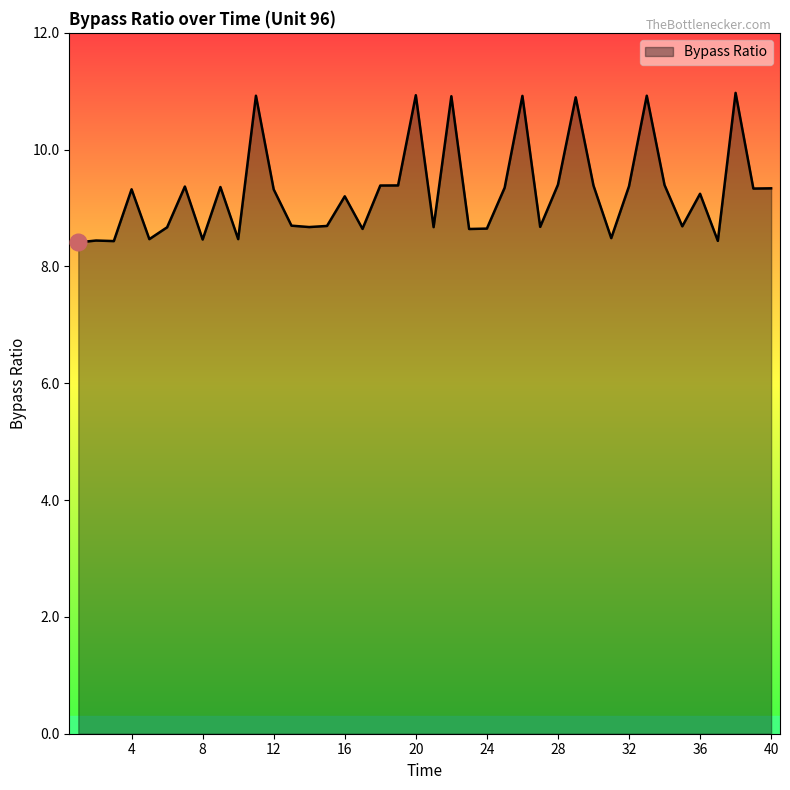

What is the greatest value displayed?

11.0